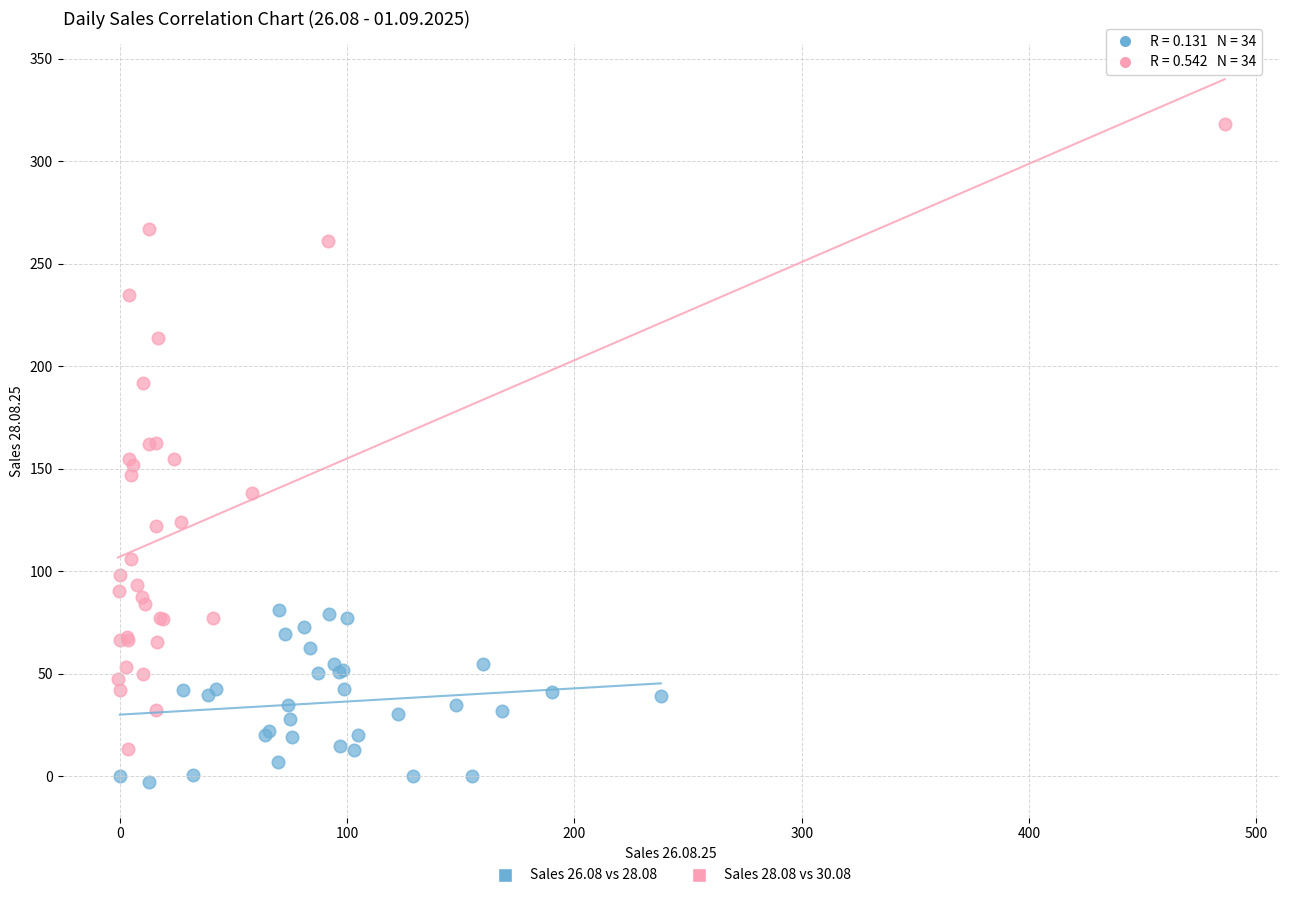

Which series reaches the maximum Y coordinate?

Sales 28.08 vs 30.08